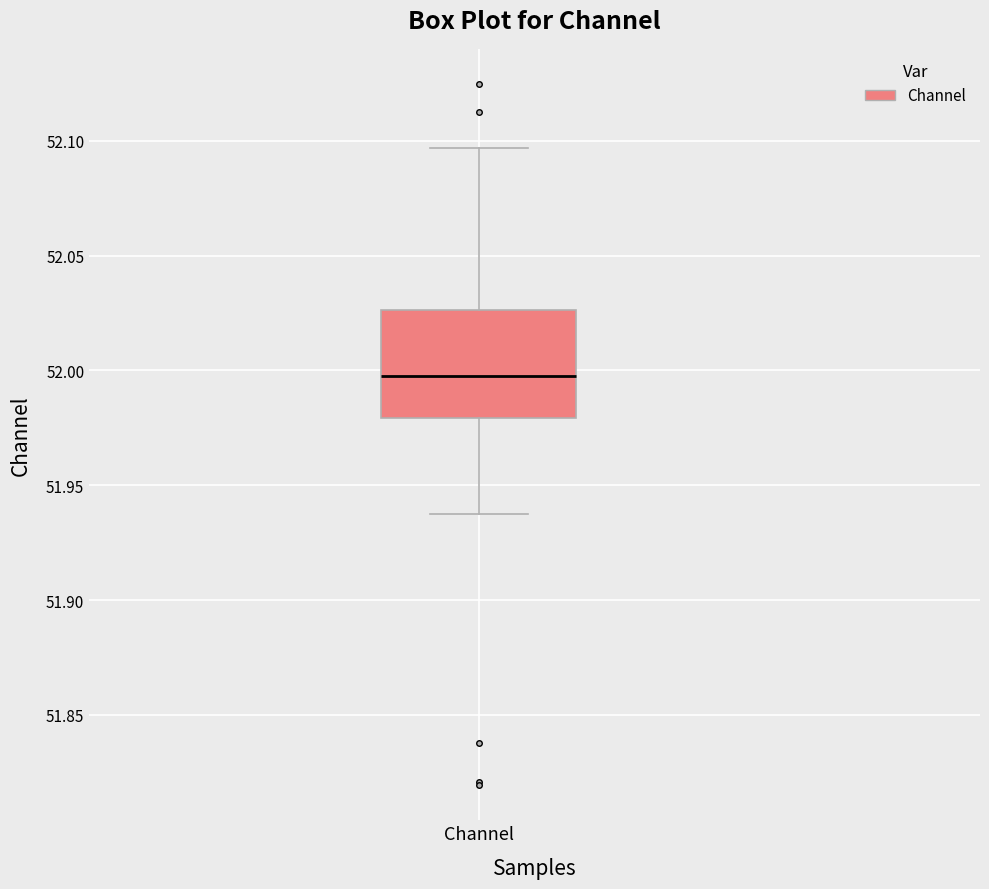

Read this box plot against the y-axis: the position of the median line, the range covered by the box, and the ends of both whiskers. The values are not printed on the chart, so give them approximately, as read against the axis.

median 51.995, box 51.980 to 52.025, whiskers 51.940 to 52.095